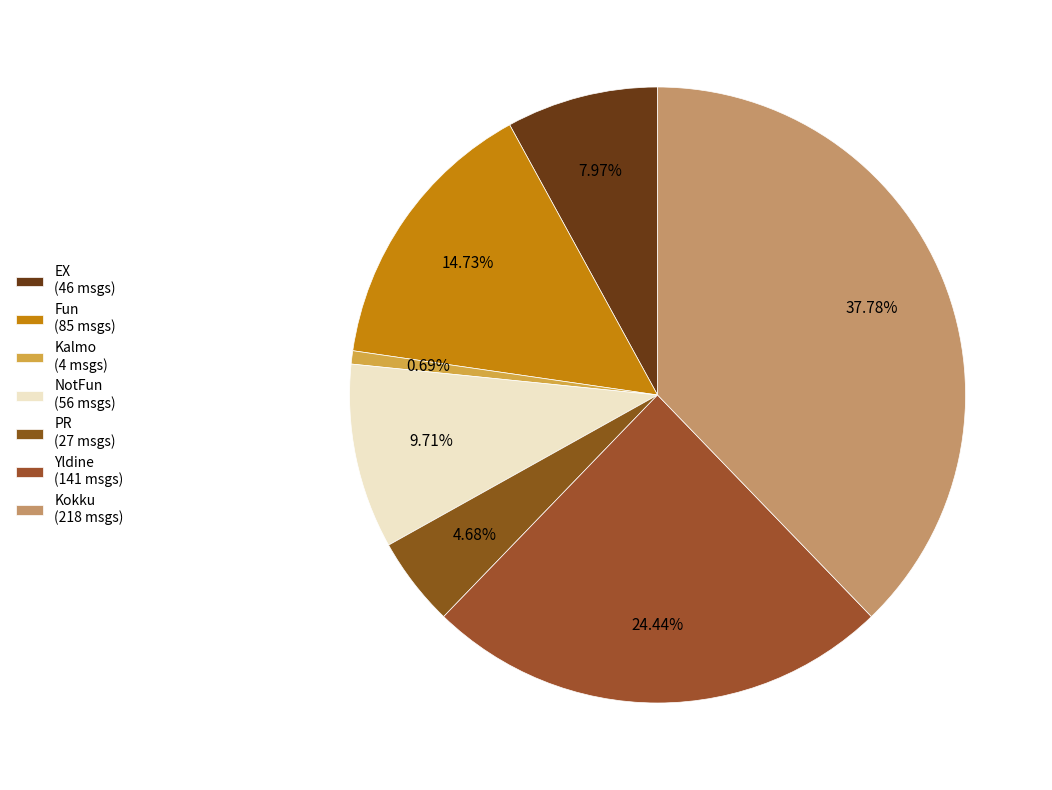

Is there a majority slice in this chart?

No